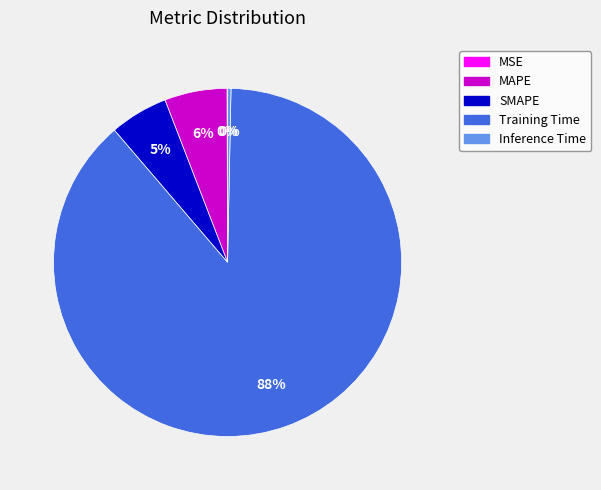

What is the largest slice in the pie chart?

Training Time